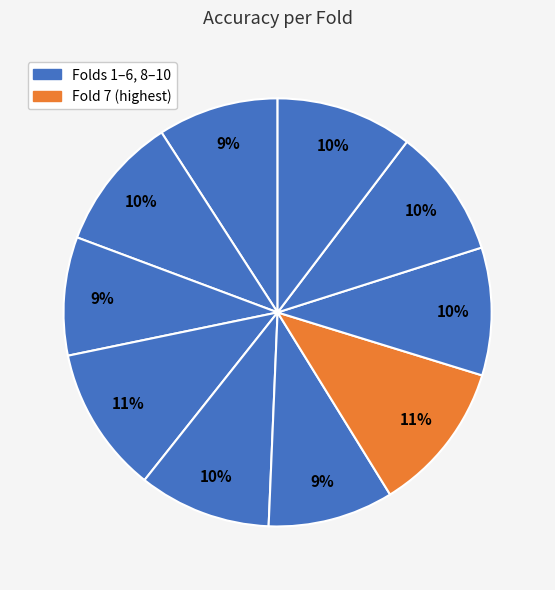

Which slice is the largest?

Fold 7